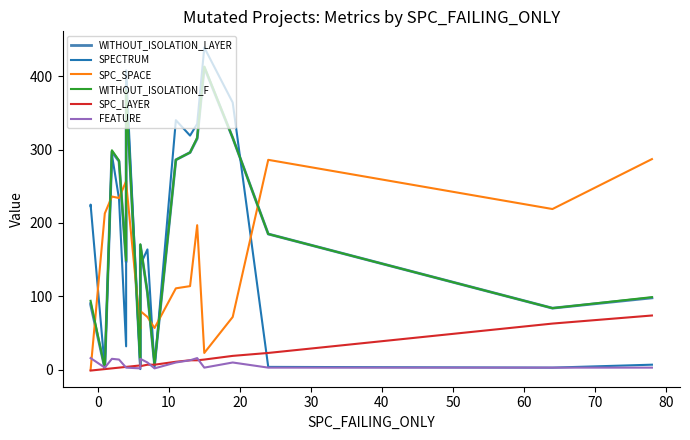

True or false: SPC_LAYER has a value of 21 at 18.

False